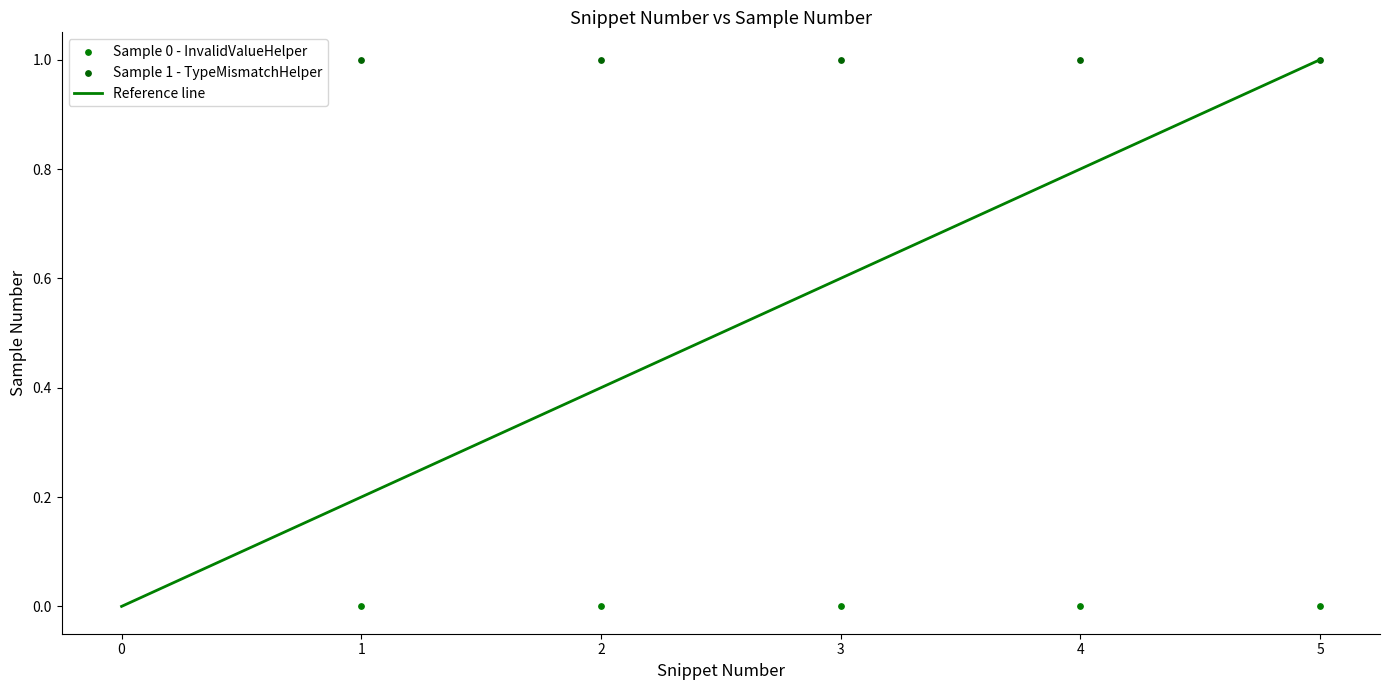

Across all data points, what is the average X value?

3